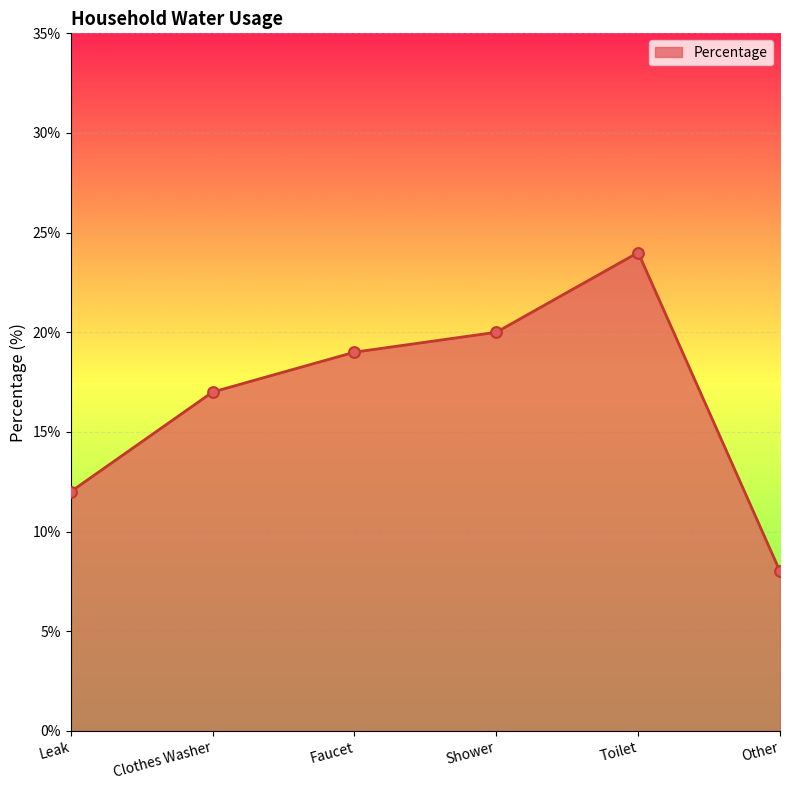

Between Toilet and Other, which is larger?

Toilet